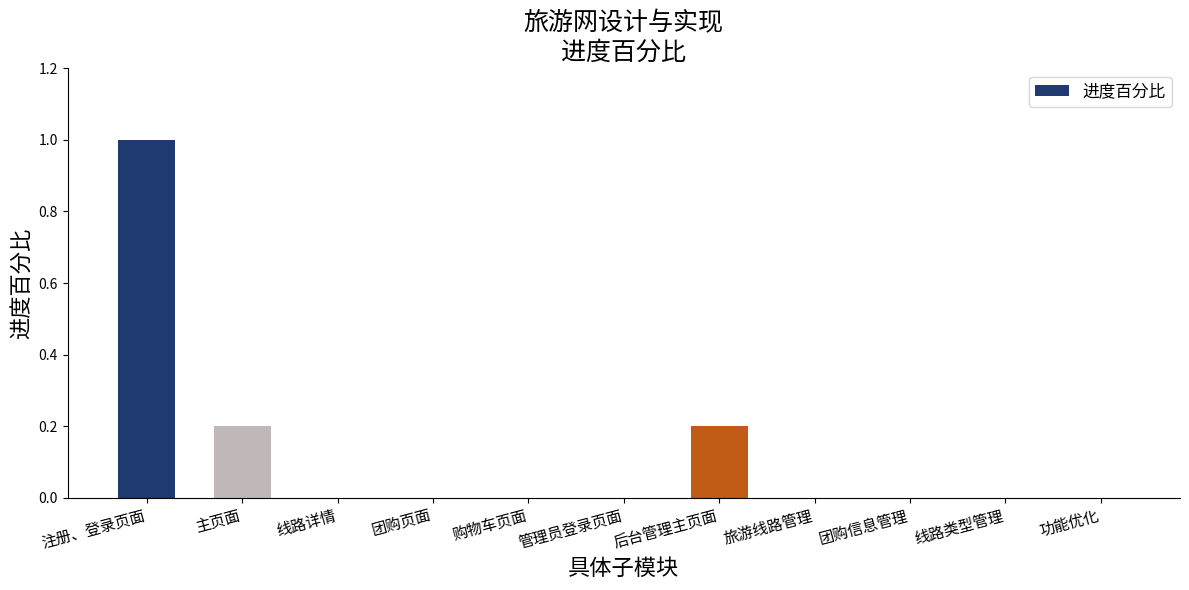

The chart shows a value of 0.5 at 团购页面. True or false?

False